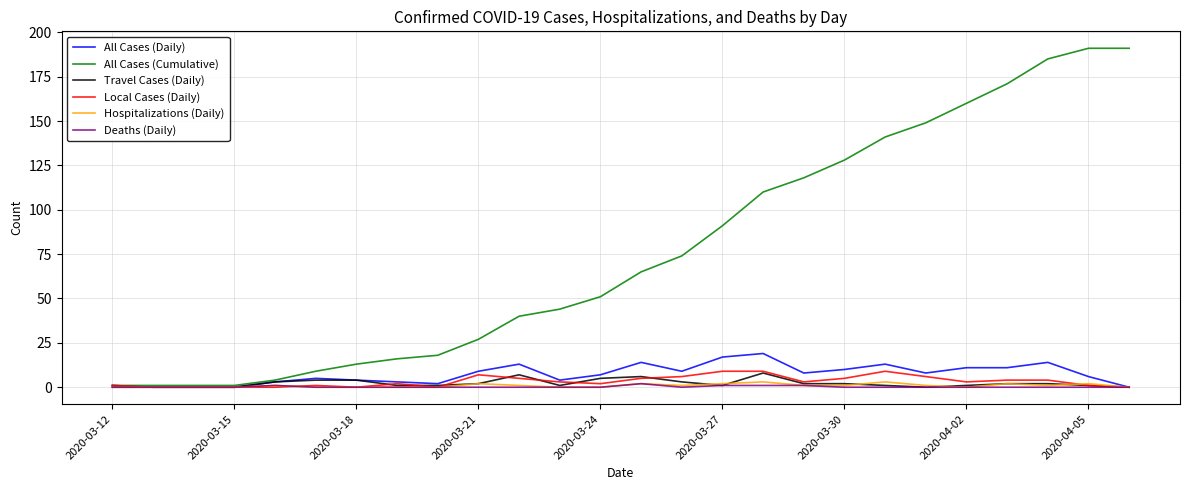

What is the greatest value displayed?

191